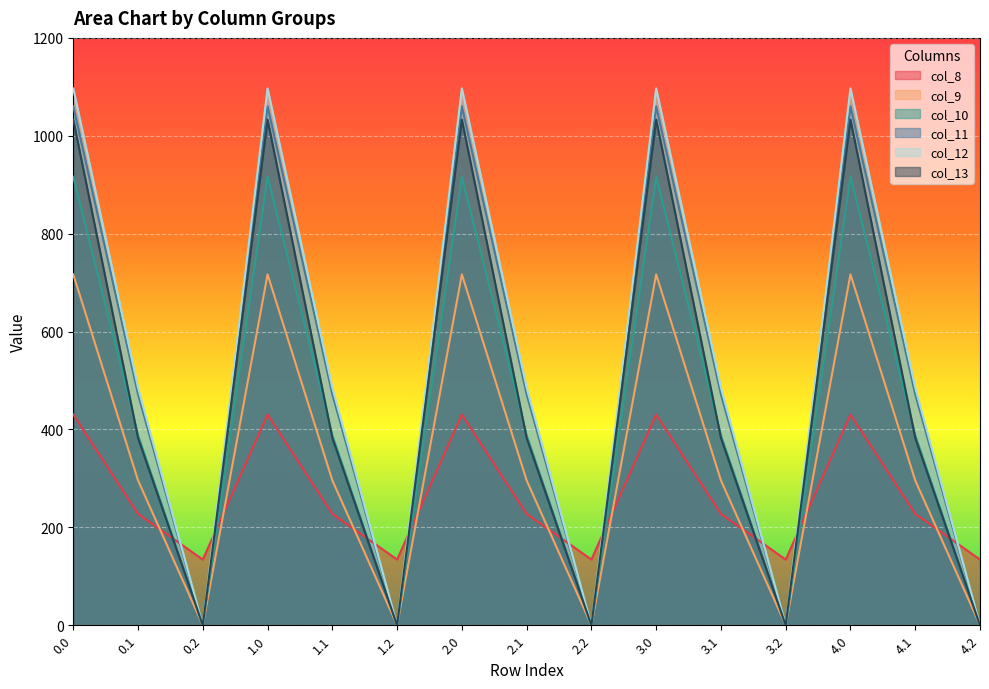

How many lines are shown in the chart?

6